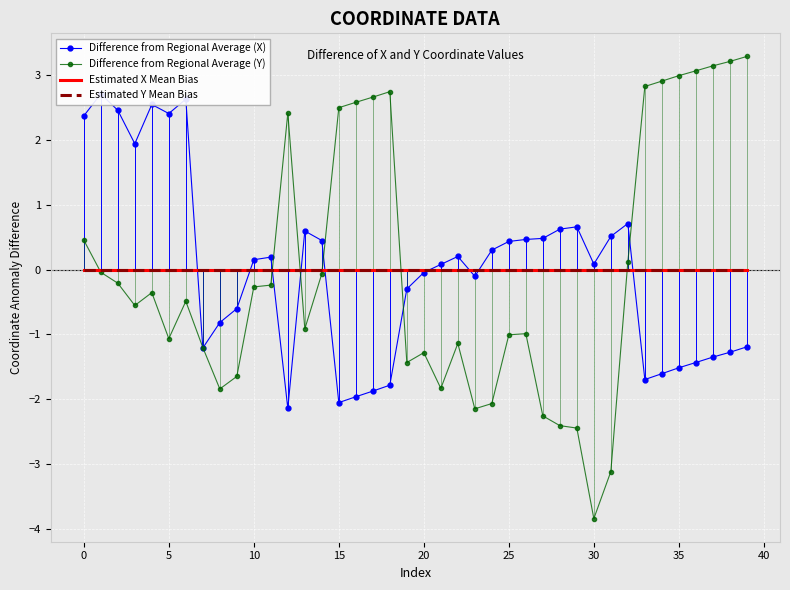

True or false: Difference from Regional Average (X) and Difference from Regional Average (Y) intersect in this chart.

True